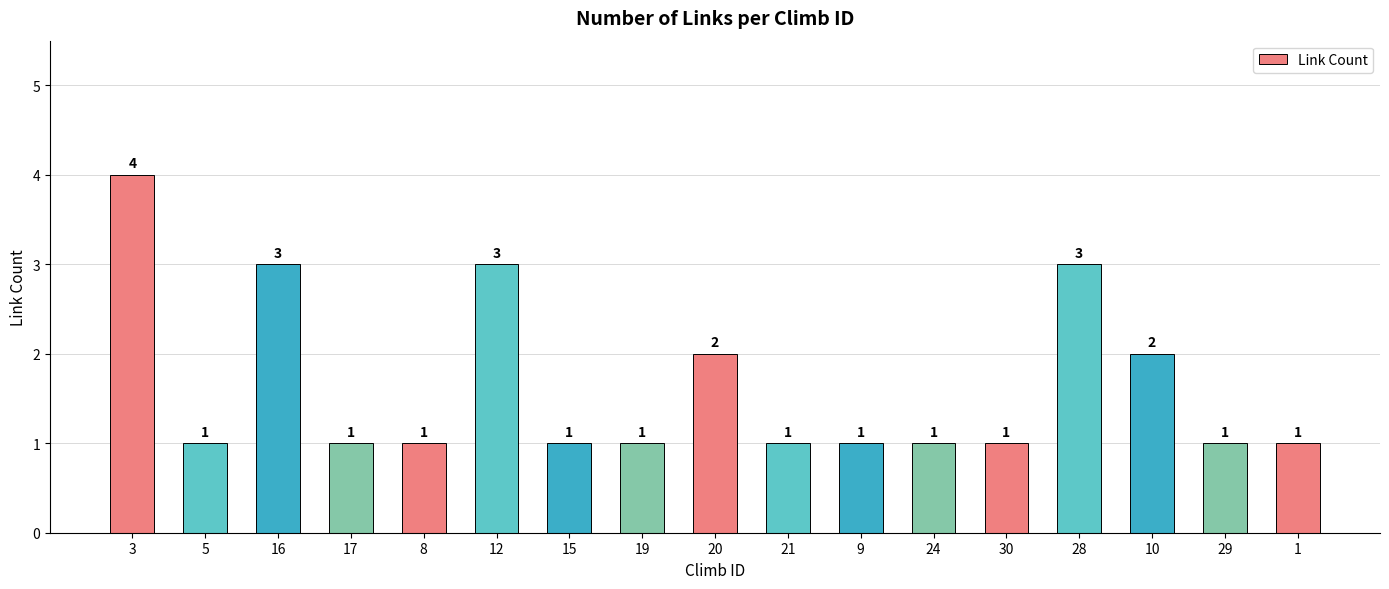

What position from the left is 19?

8